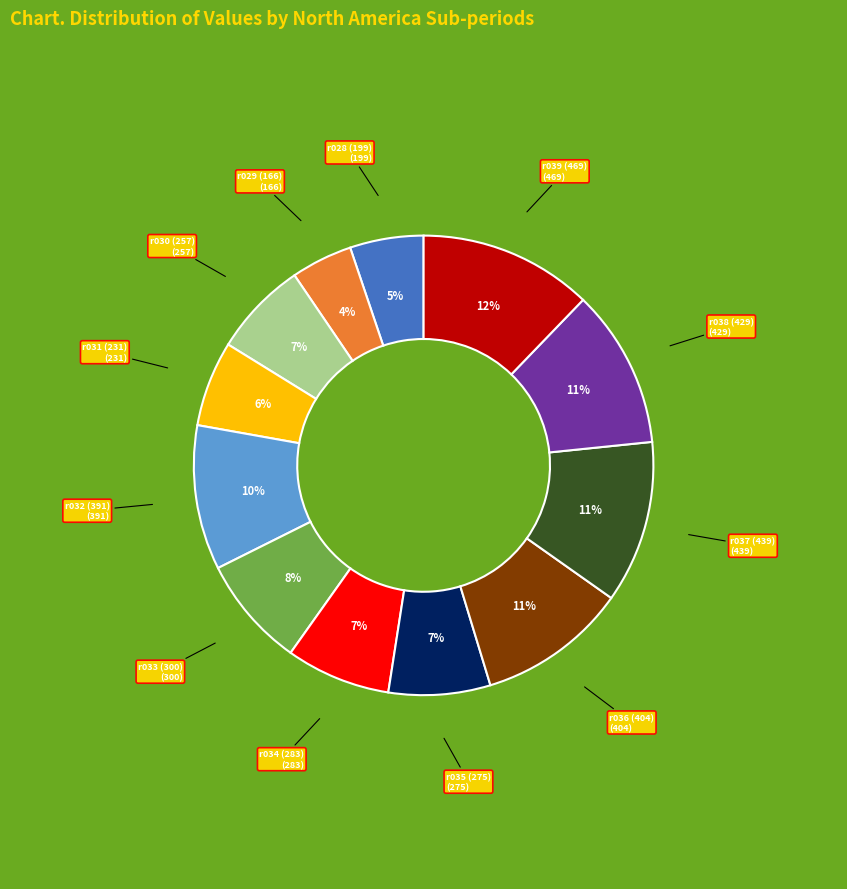

How many segments does this pie chart have?

12